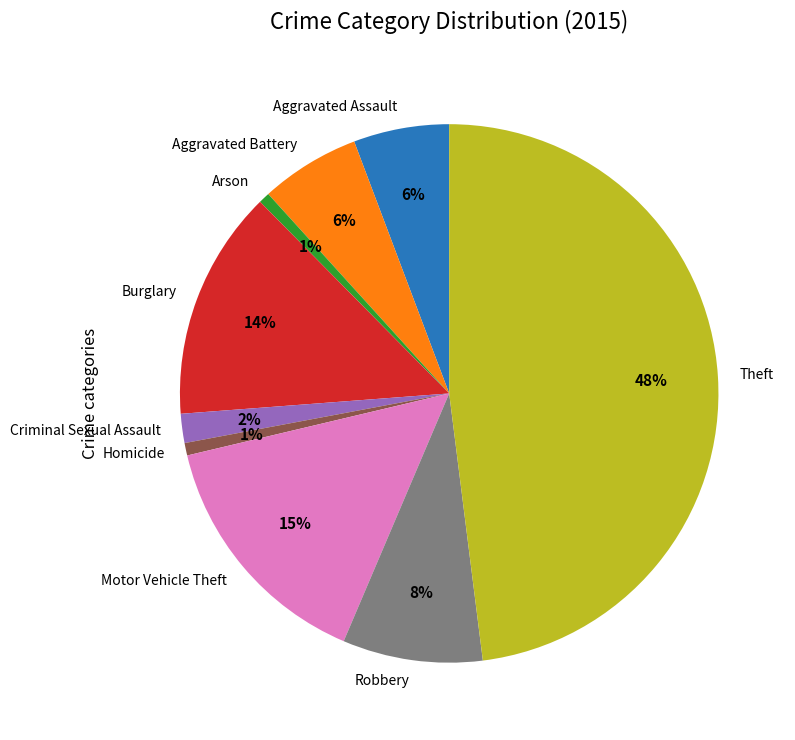

Between Aggravated Assault and Arson, which is larger?

Aggravated Assault